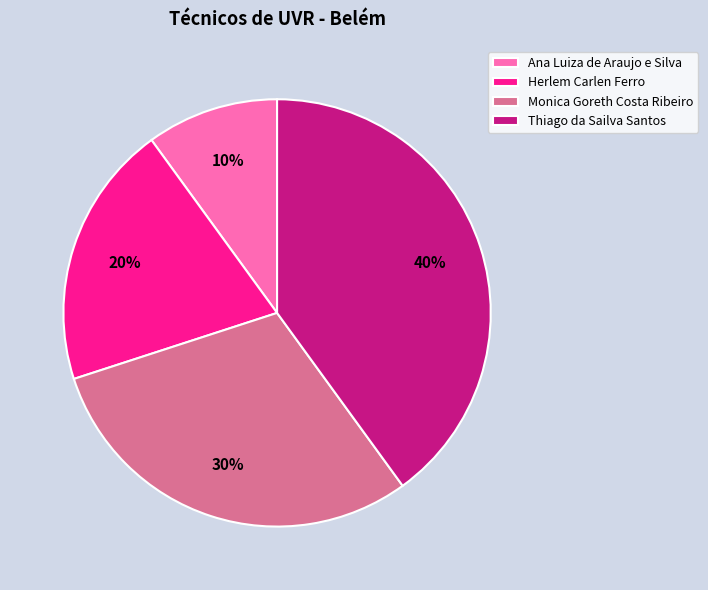

Between Monica Goreth Costa Ribeiro and Thiago da Sailva Santos, which is larger?

Thiago da Sailva Santos